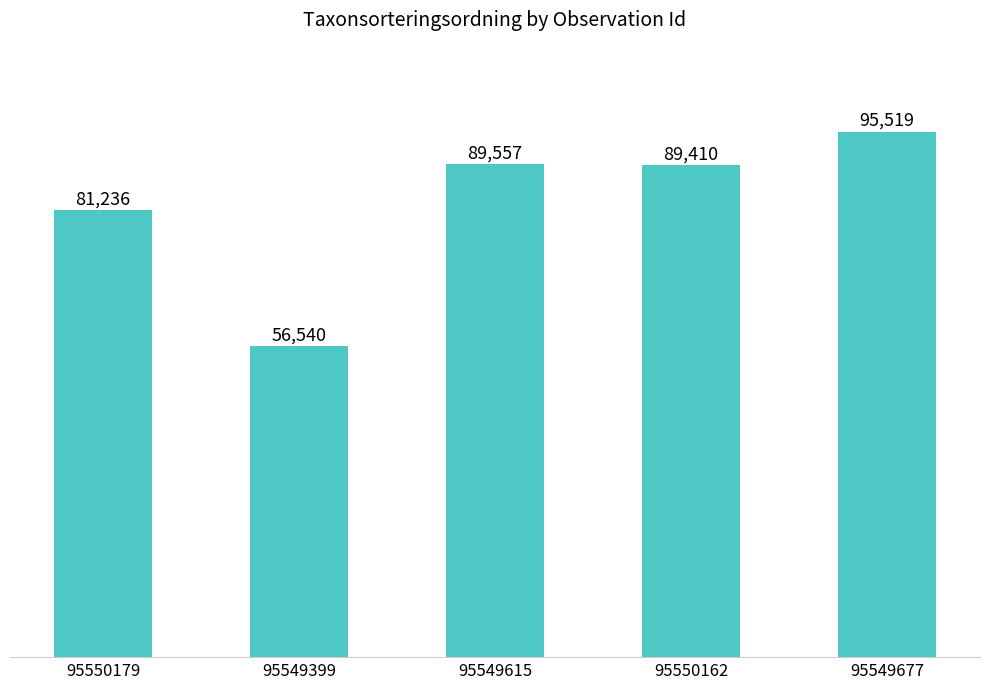

Approximately how many times larger is the value at 95549677 compared to 95549615?

1.1